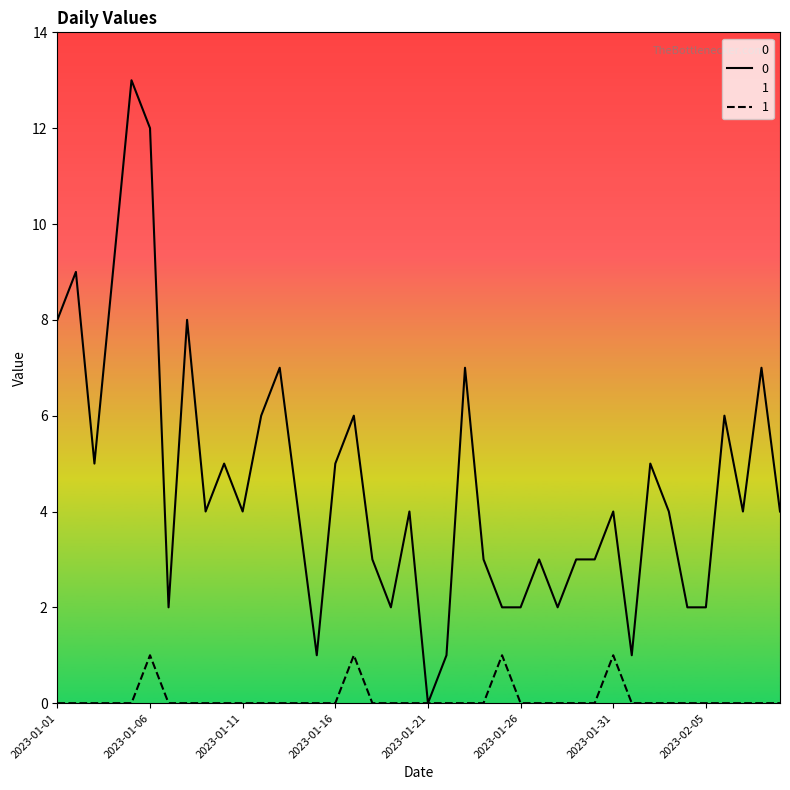

How many 1 values are between 0 and 1?

40